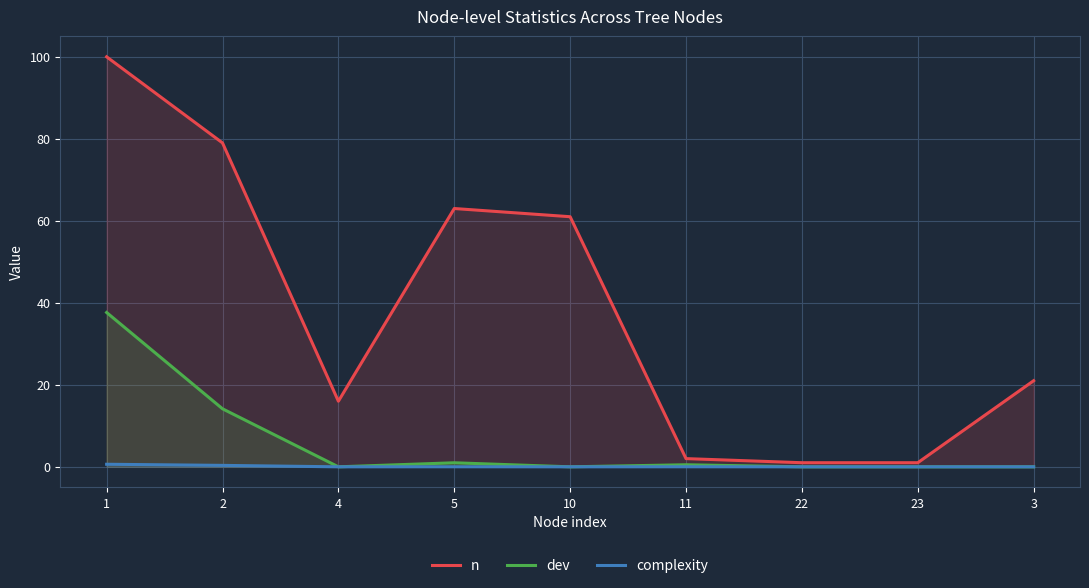

List the series in order of their peak value, lowest first.

complexity, dev, n